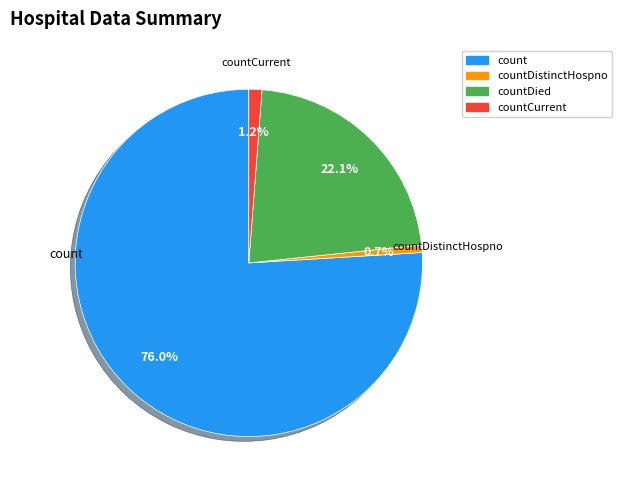

Is there a majority slice in this chart?

Yes